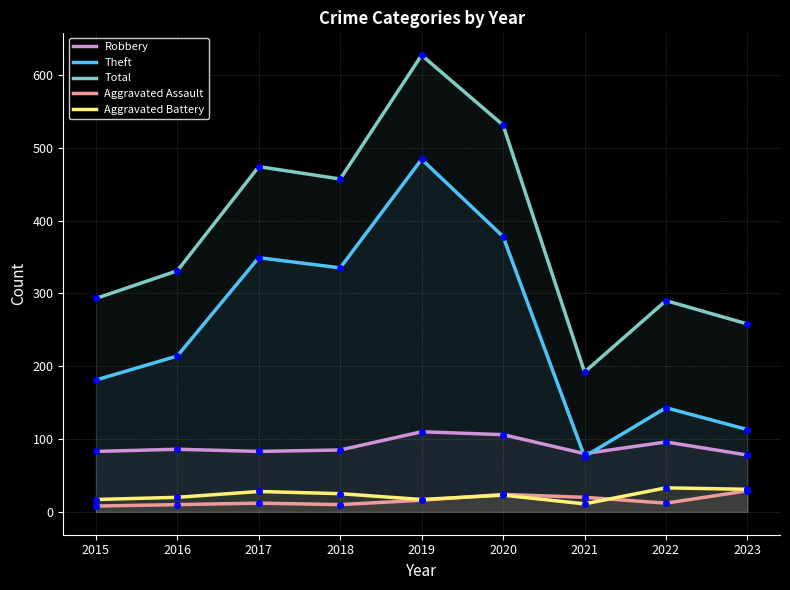

Is the value of Theft at 2018 greater than the value of Aggravated Battery at 2020?

Yes